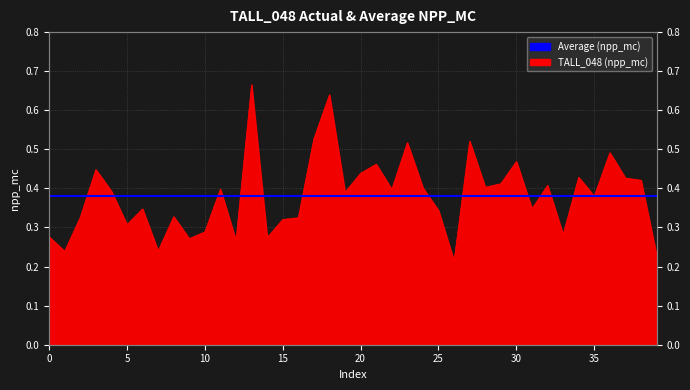

How many interior local peaks (higher than both neighbors) does the data have?

13